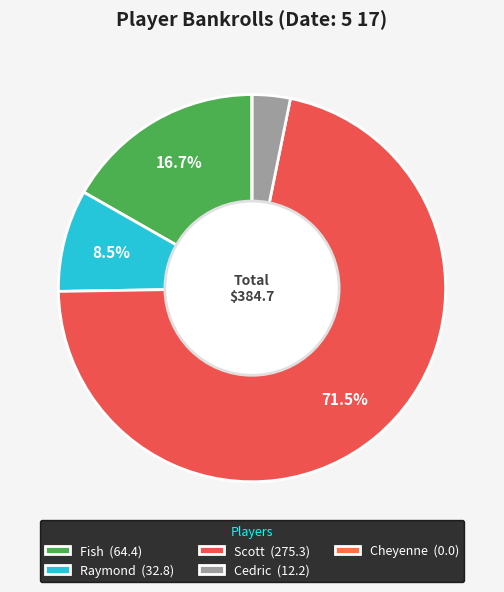

Which slice is the largest?

Scott (275.3)